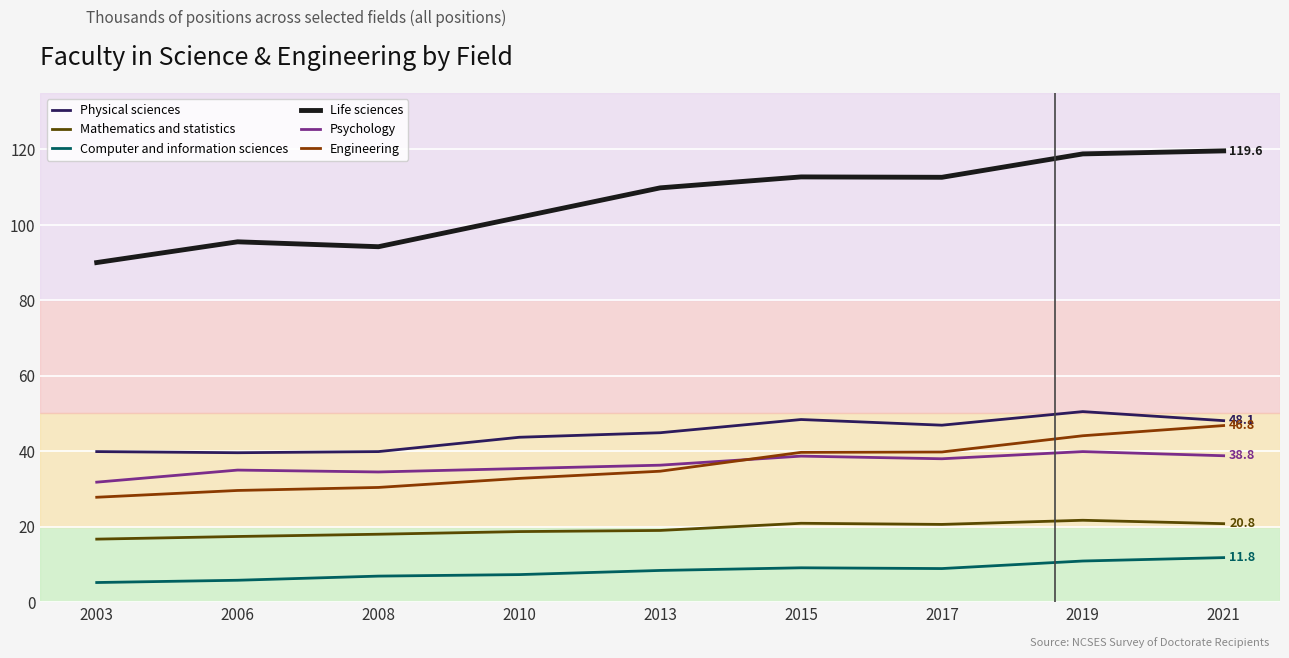

Which series changed the most between 2003 and 2021?

Life sciences